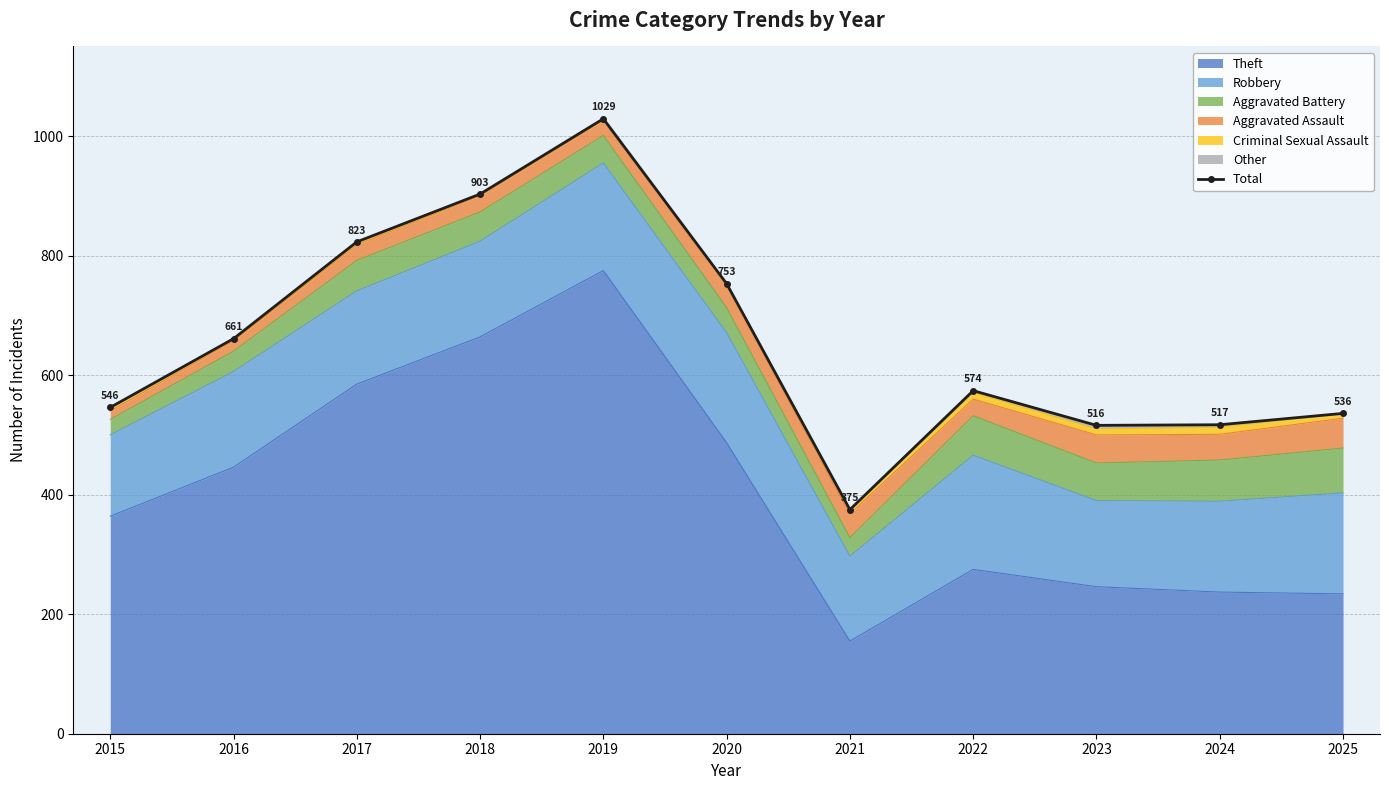

Reading left to right, extract all data points from this chart.

2015=546	2016=661	2017=823	2018=903	2019=1029	2020=753	2021=375	2022=574	2023=516	2024=517	2025=536